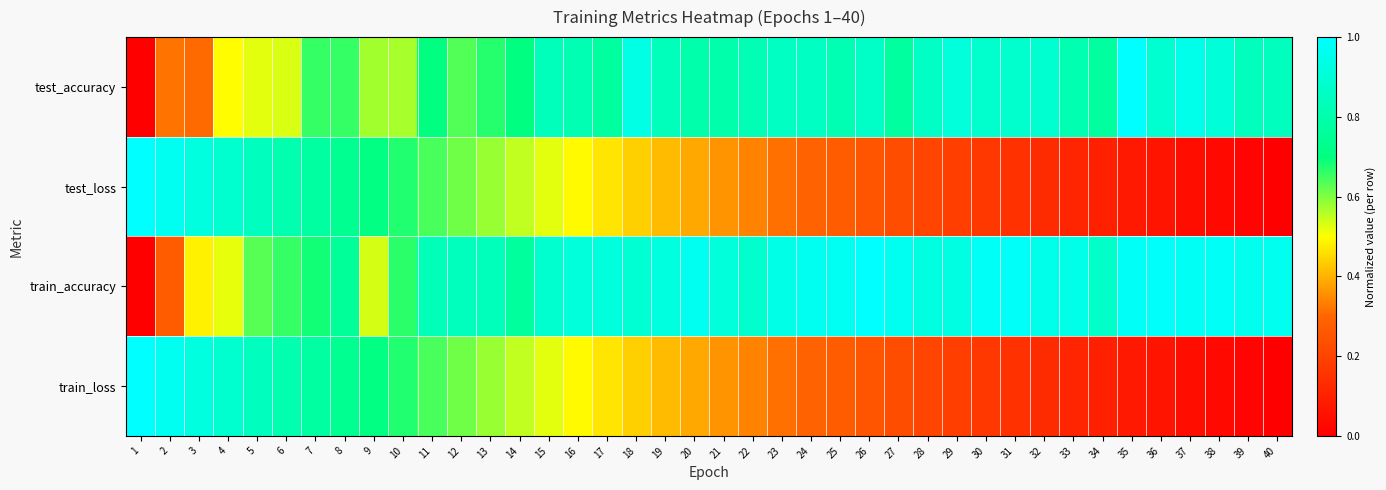

What is the difference between the highest and lowest values at 8?

0.1